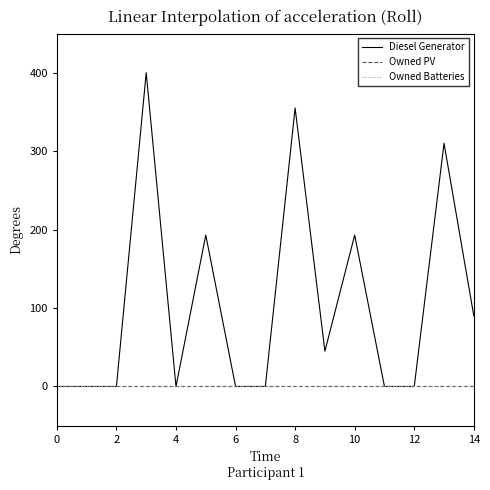

Which series has the largest total across all categories?

Diesel Generator